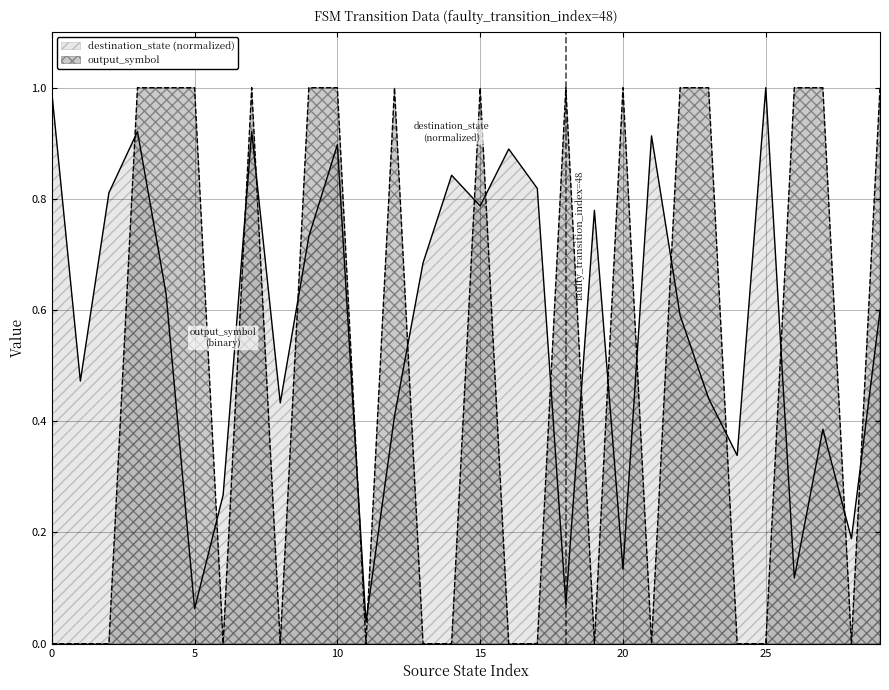

At which label does destination_state reach its minimum?

11